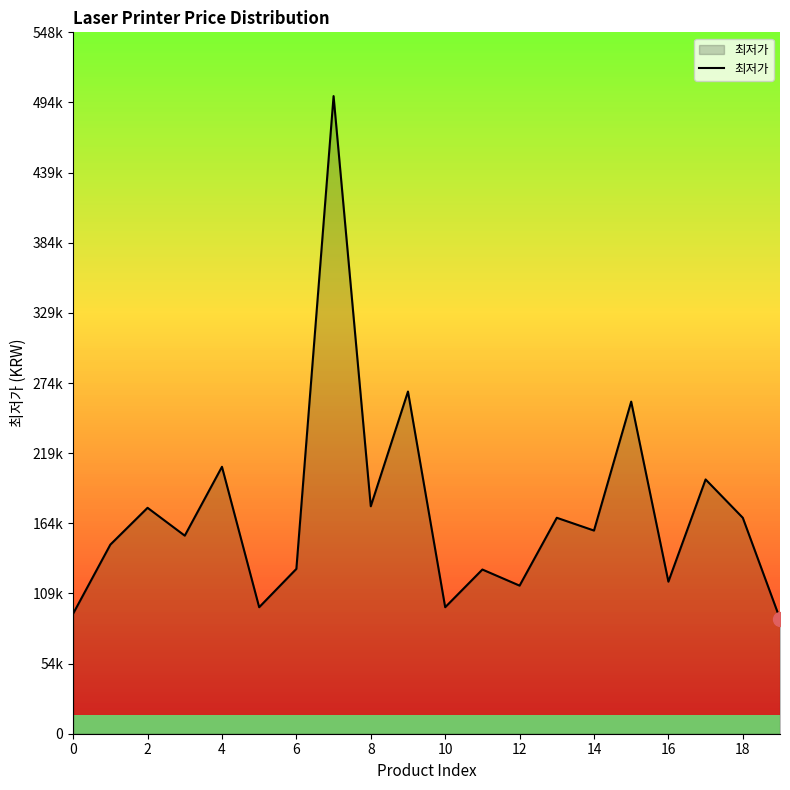

Is this an area chart (filled region under the line)?

Yes